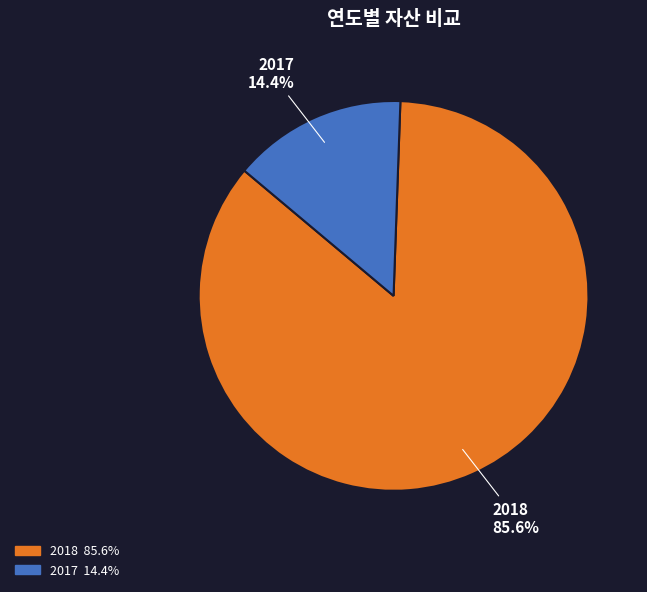

Which slice is the largest?

2018